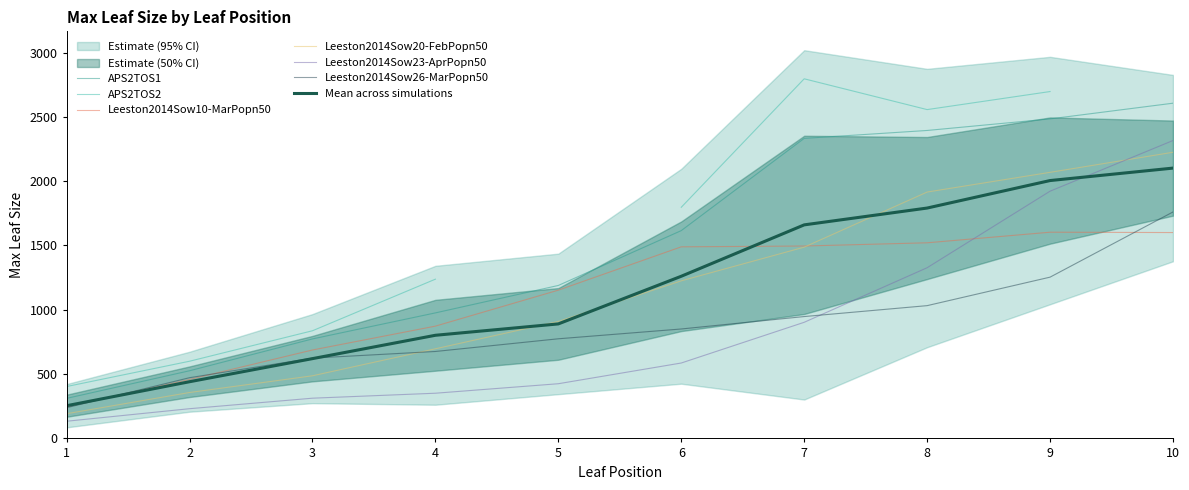

At which label does Leeston2014Sow20-FebPopn50 reach its peak?

10